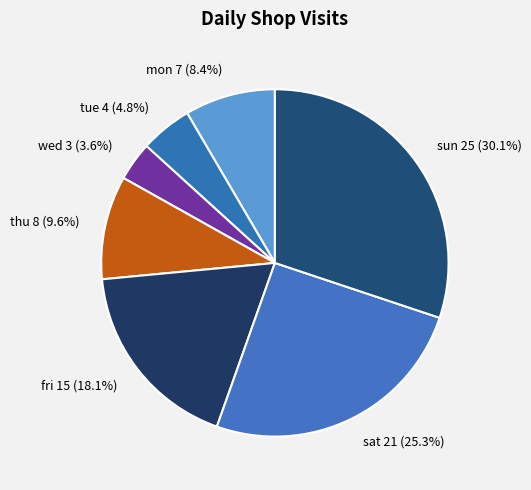

To the nearest percent, what percentage of the pie is mon?

8%